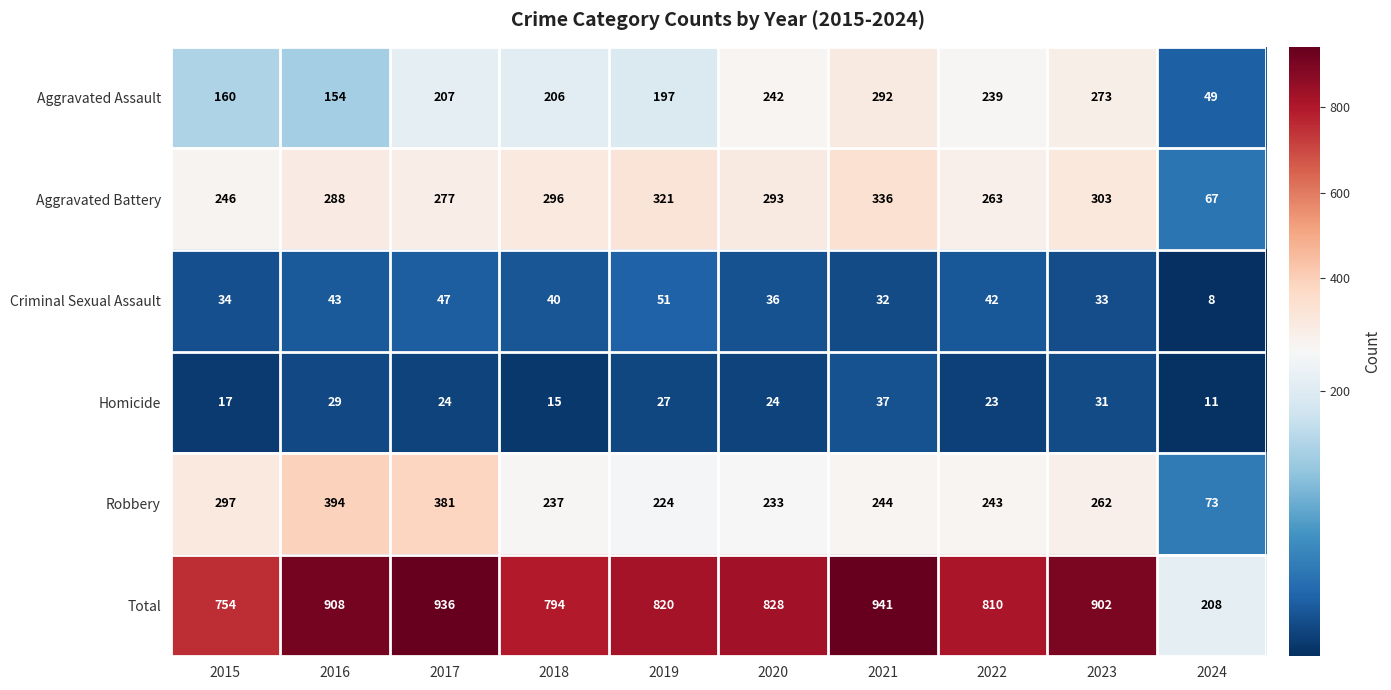

How many data points in Aggravated Assault are less than 207?

5